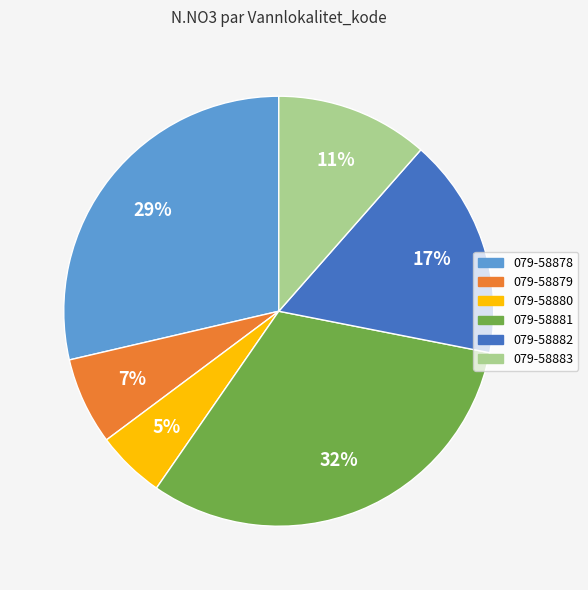

Is the sum of 079-58882 and 079-58881 greater than half?

No